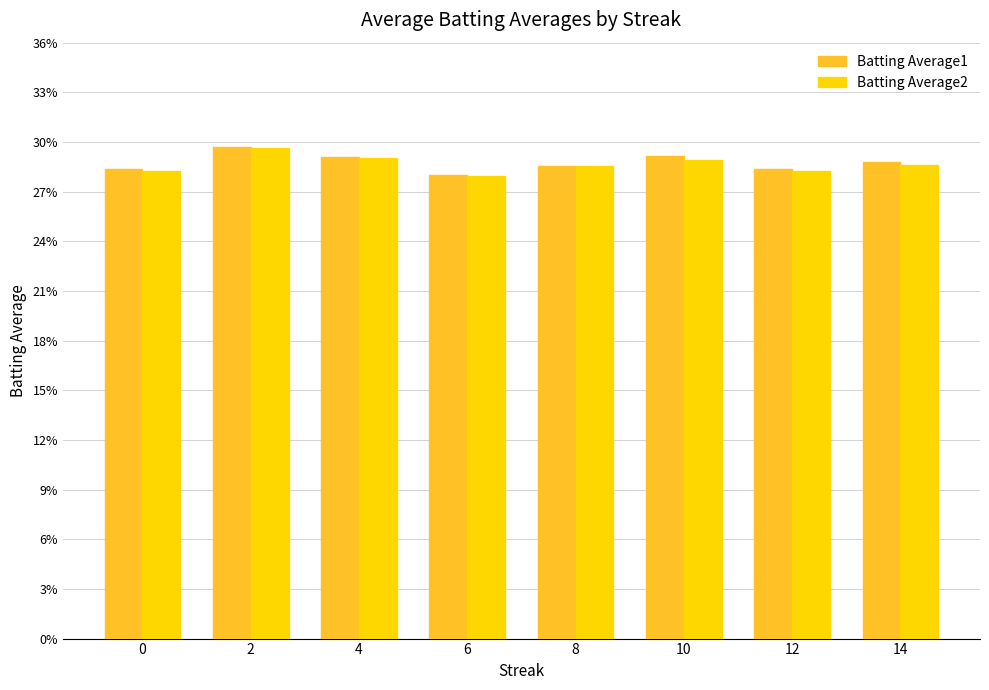

Are the bars grouped side by side (vs. stacked)?

Yes